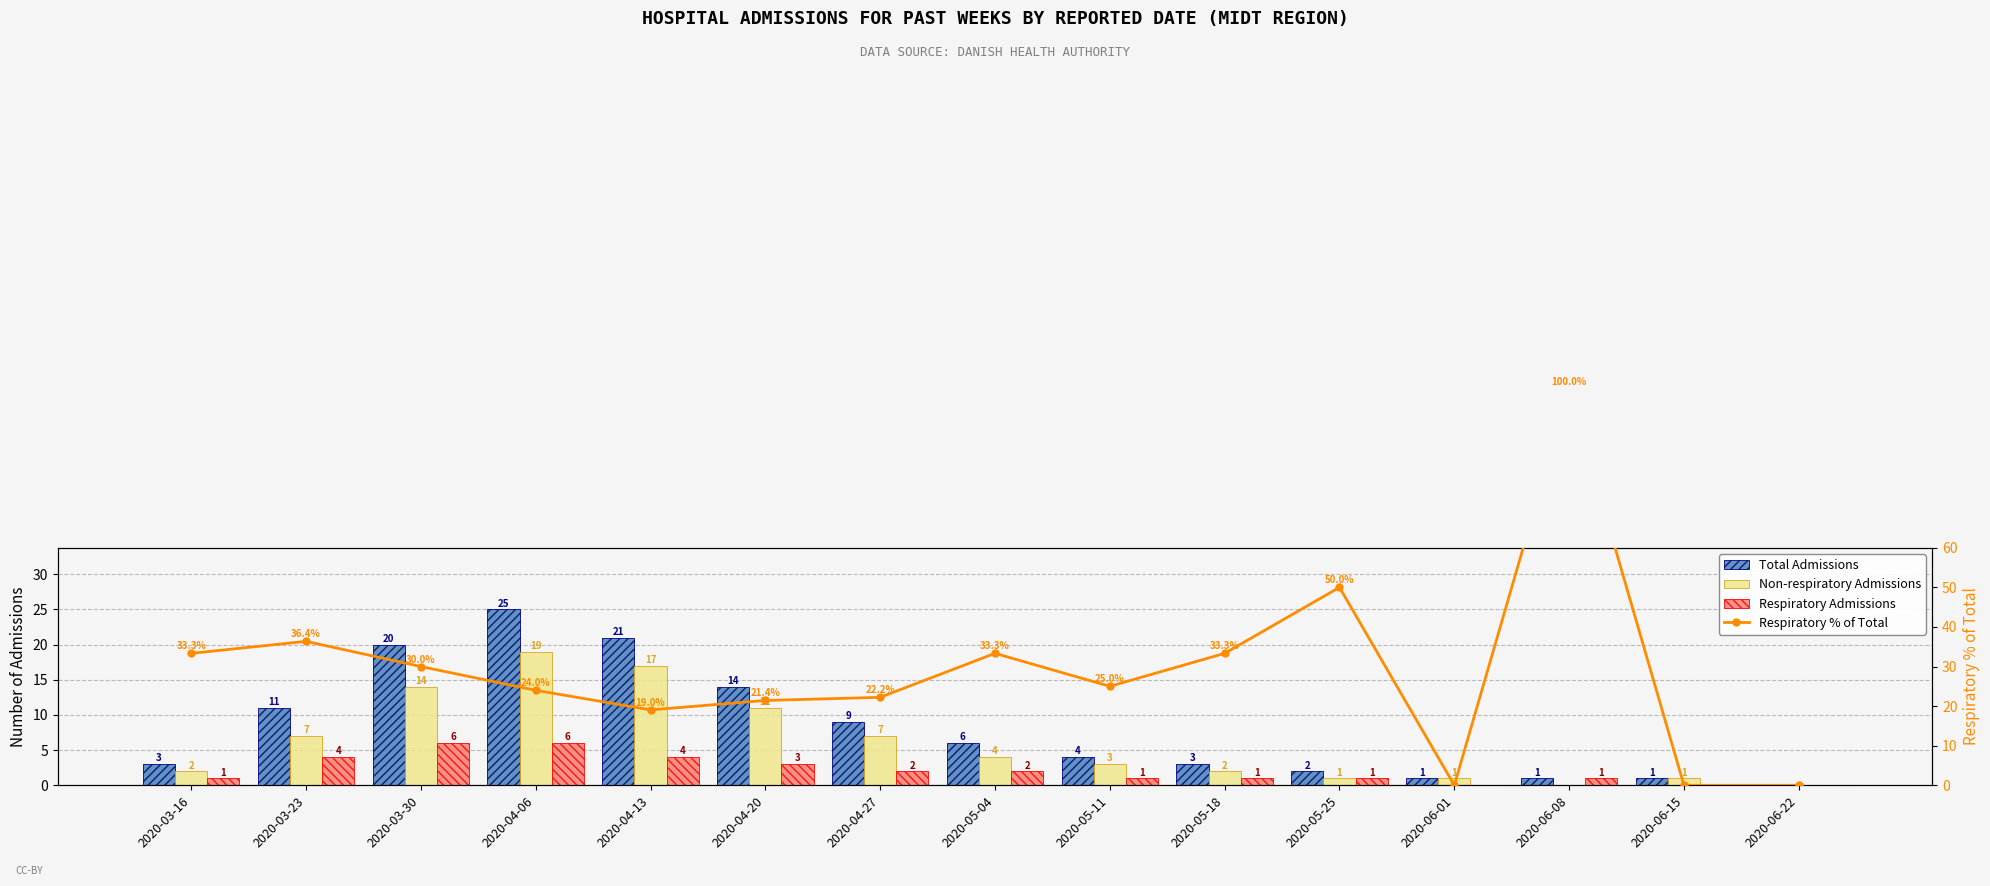

Is it true that Total Admissions equals 4.0 at 2020-05-11?

True